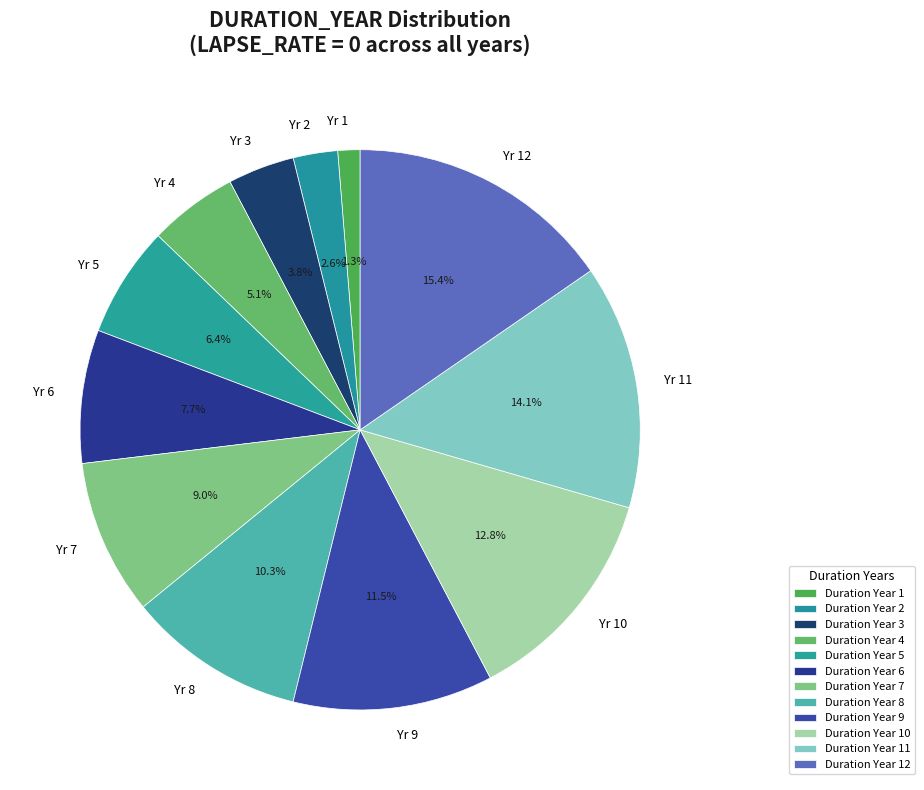

Between Yr 9 and Yr 11, which is larger?

Yr 11